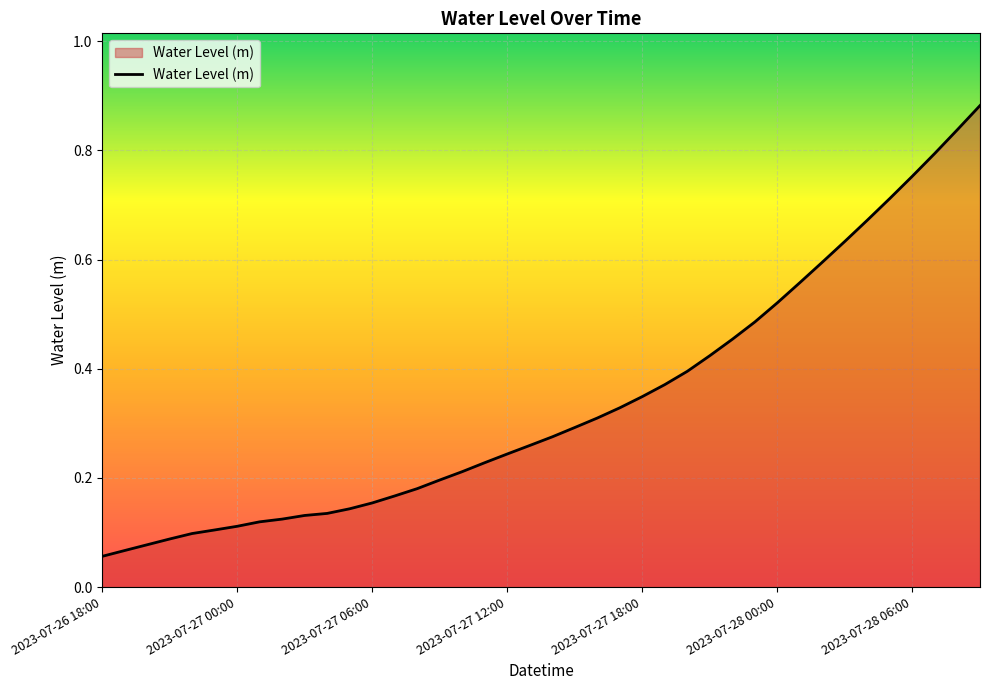

Is this an area chart (filled region under the line)?

Yes